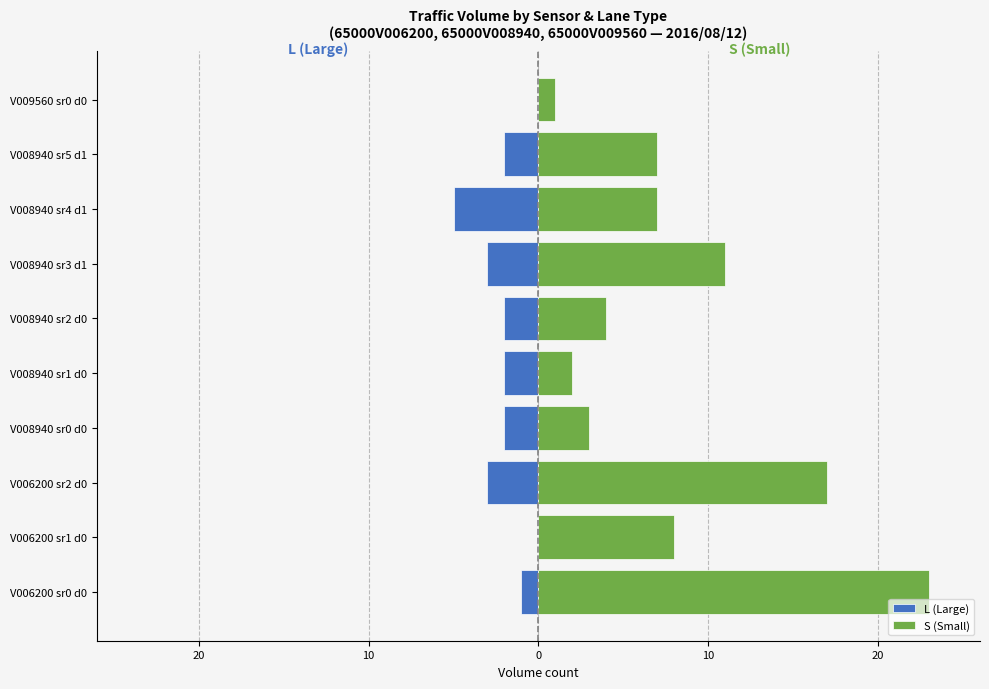

What is the difference between the maximum and minimum values in the L (Large) series?

5